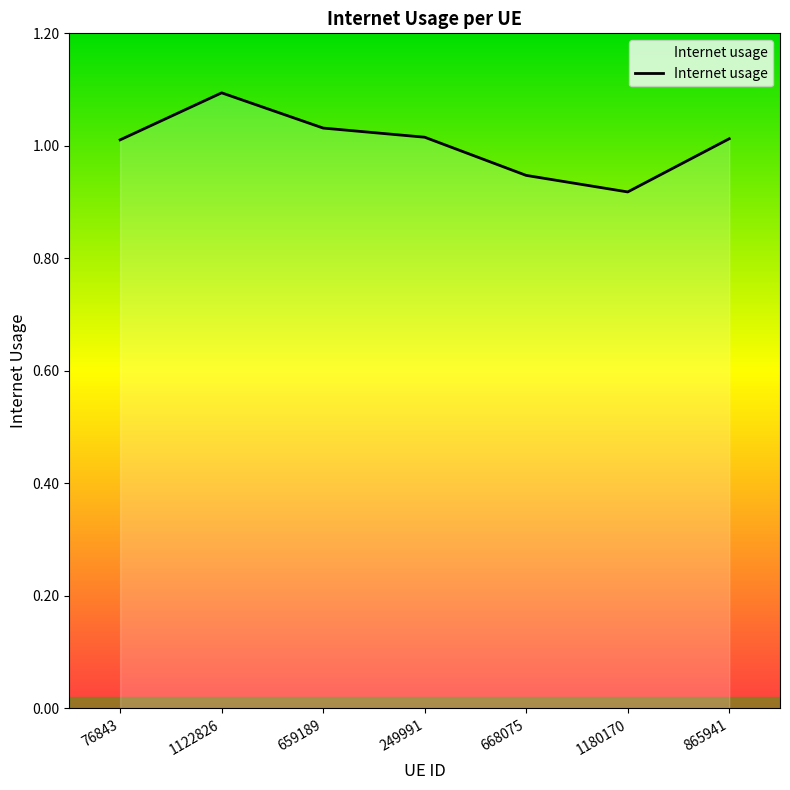

Which category has the lowest value across all series?

1180170